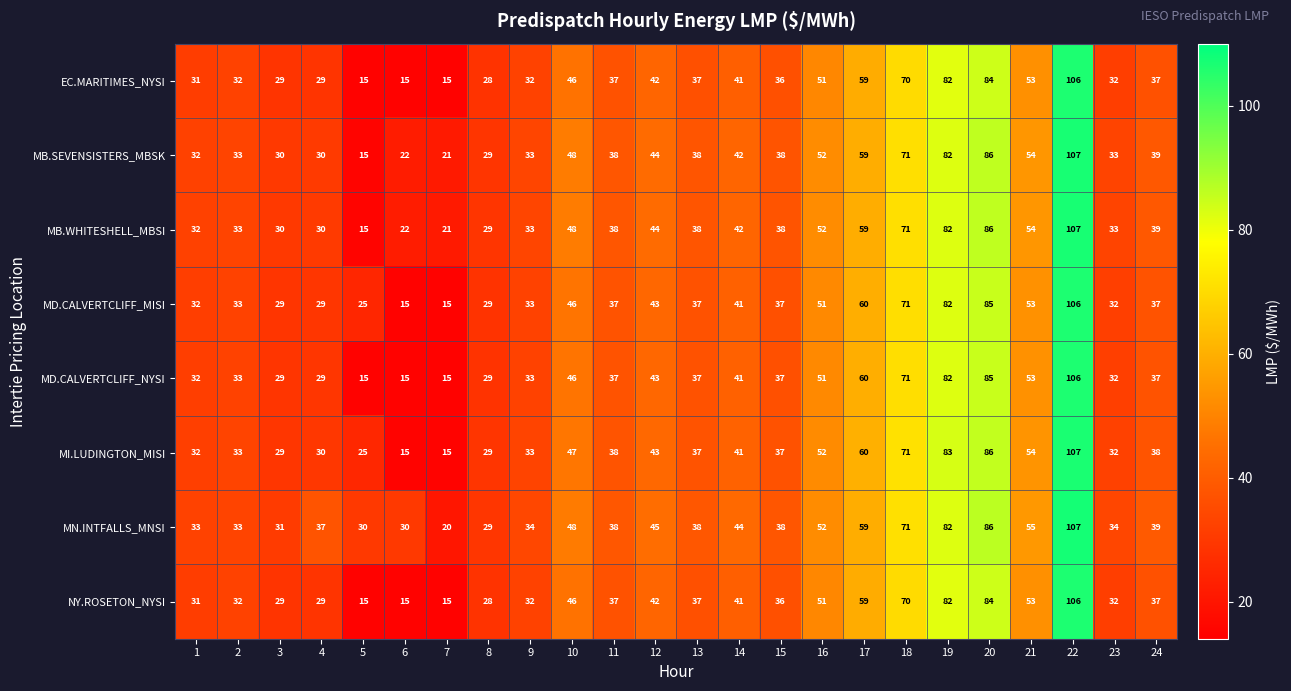

Is the value of EC.MARITIMES_NYSI at 9 greater than the value of NY.ROSETON_NYSI at 11?

No